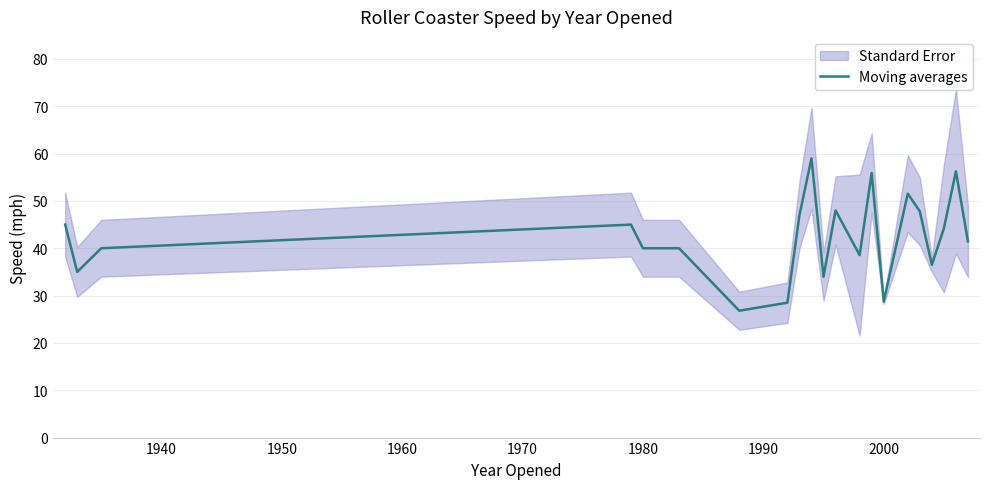

How many values are below 41?

10